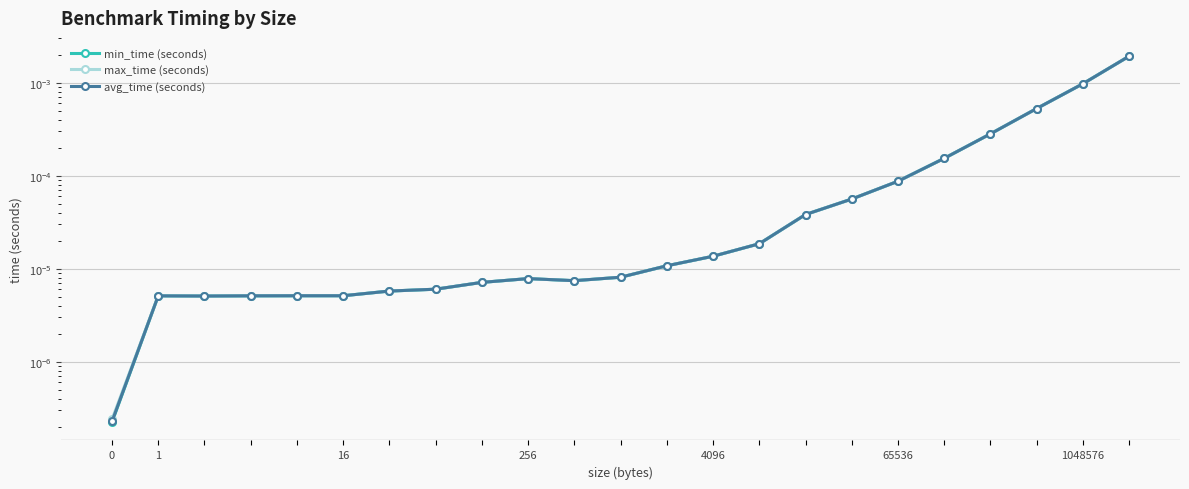

What are all the series names shown in the legend?

min_time (seconds), max_time (seconds), avg_time (seconds)